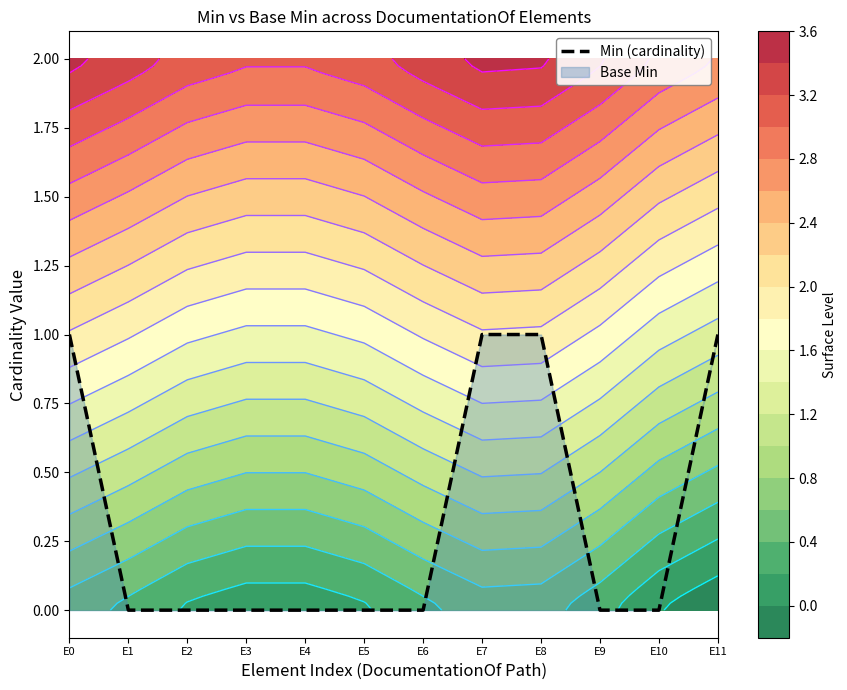

What is the difference between the values at E1 and E0?

1